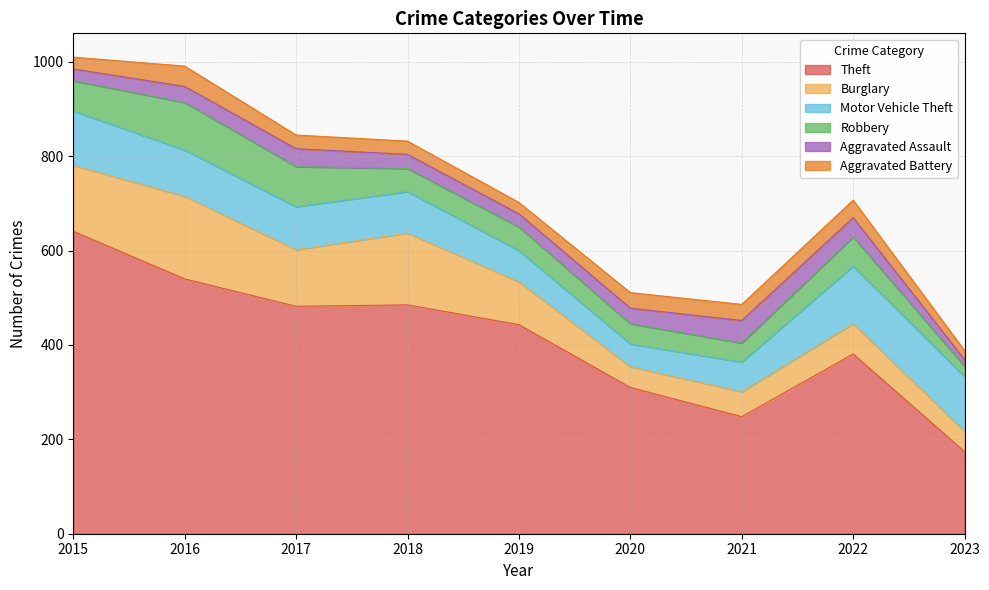

Which series has the largest range (max minus min)?

Theft